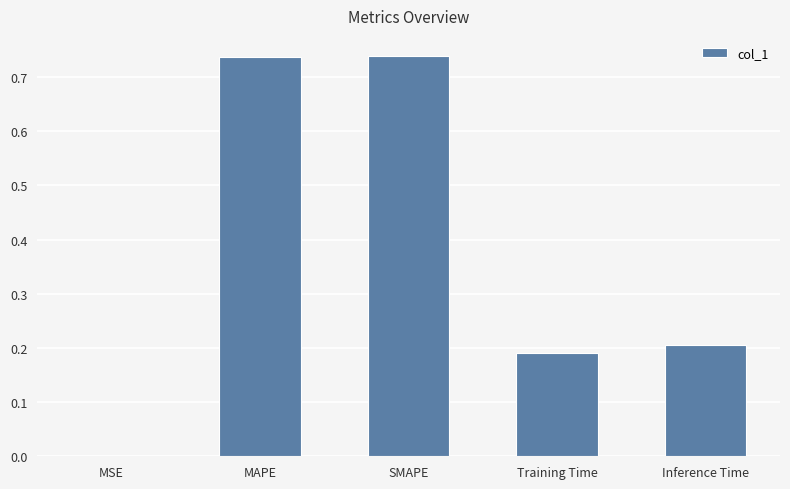

Count the number of data series in this chart.

1